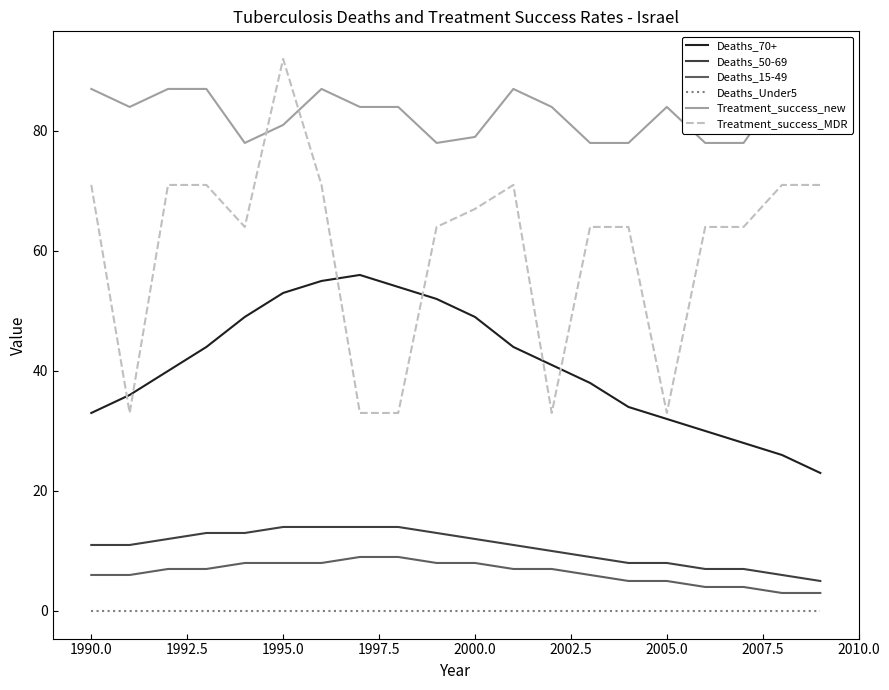

True or false: Deaths_50-69 and Deaths_70+ cross at least once.

False